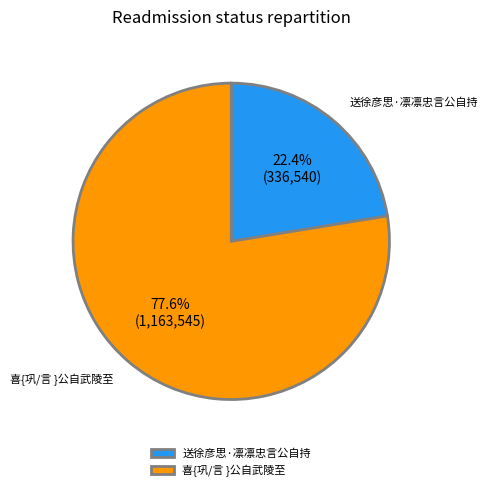

Rank the categories by value from lowest to highest.

送徐彦思·凛凛忠言公自持, 喜{巩/言 }公自武陵至